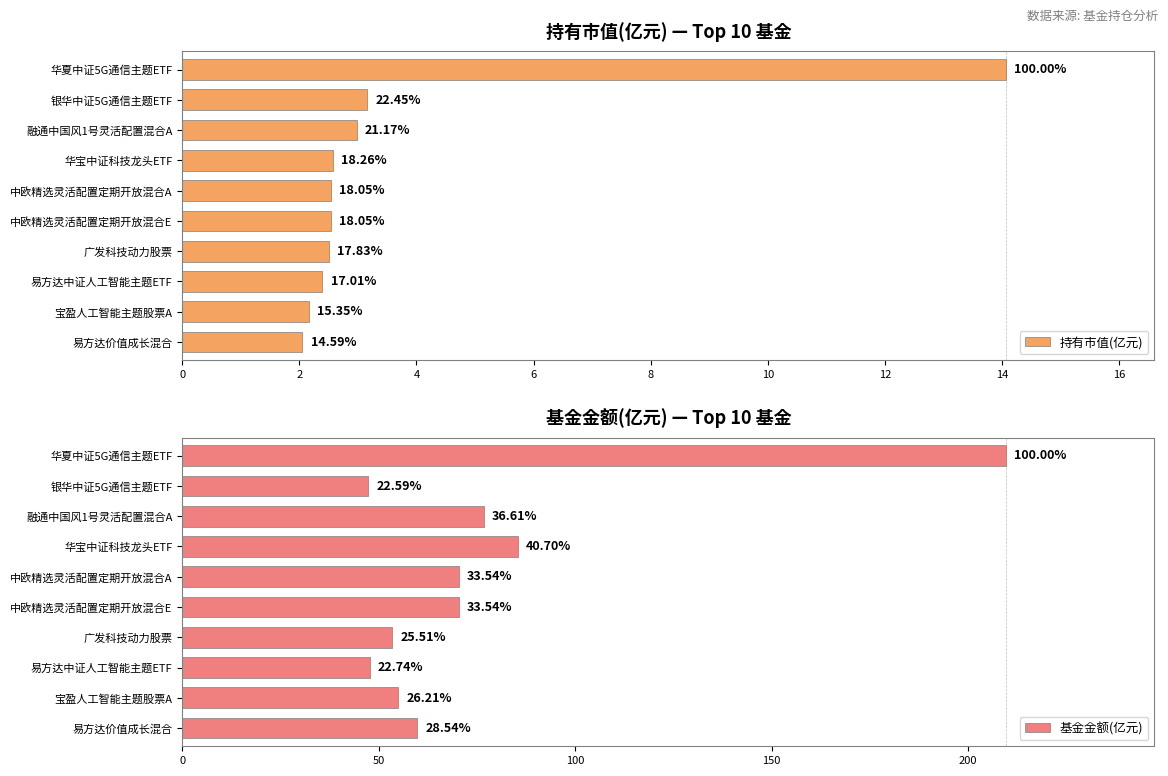

Which series changed the most between 银华中证5G通信主题ETF and 融通中国风1号灵活配置混合A?

基金金额(亿元)